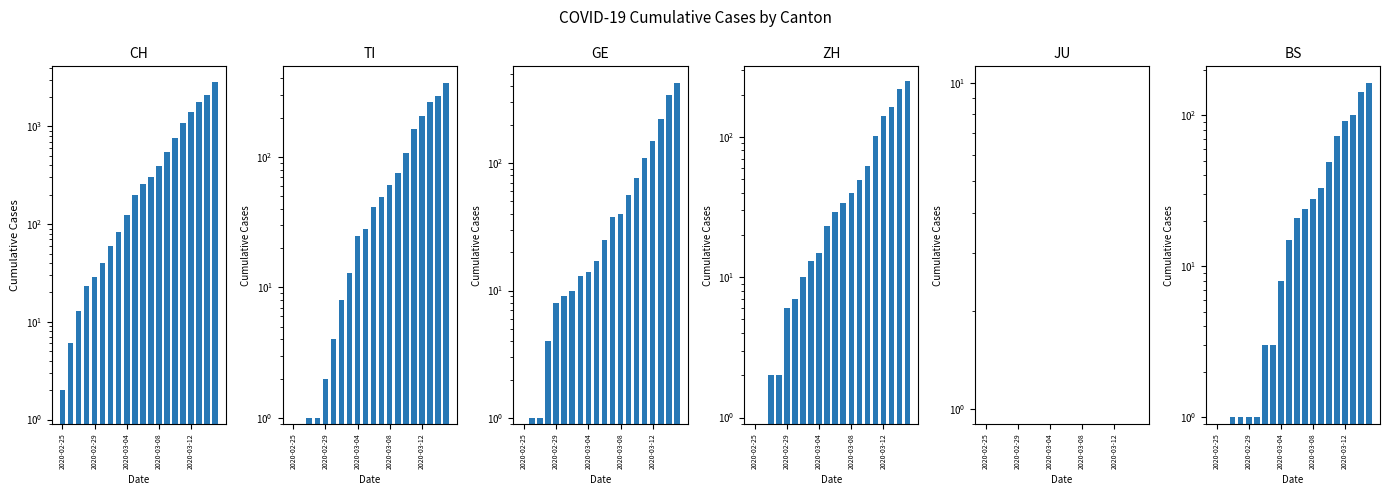

Which category has the lowest value across all series?

2020-02-25